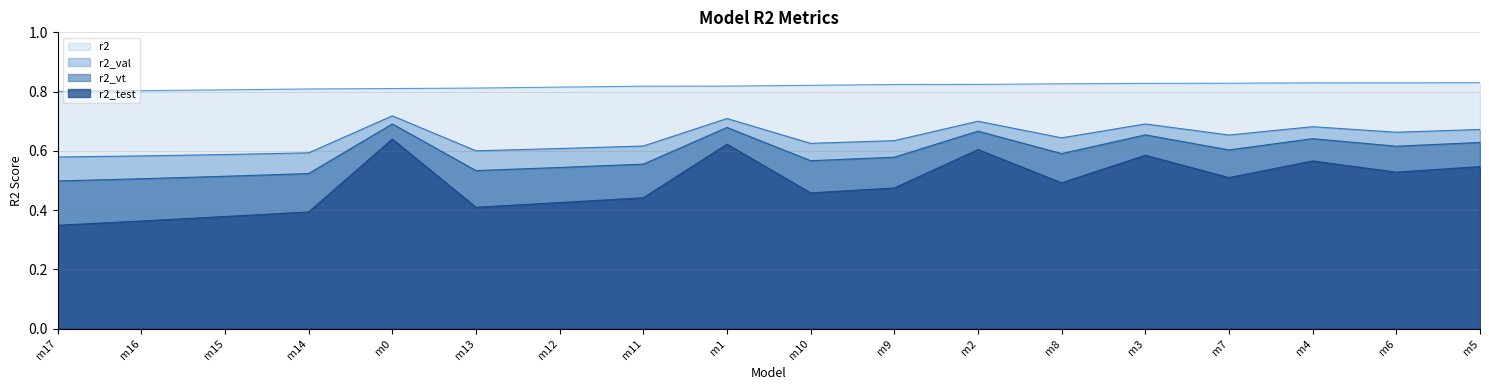

Which series changed the most between m12 and m3?

r2_test